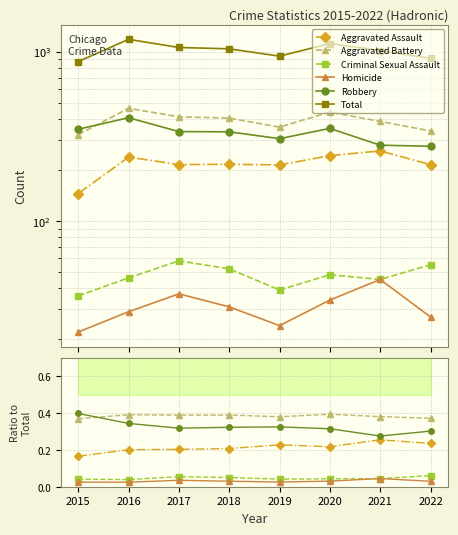

At how many categories does at least one series exceed 1052?

3